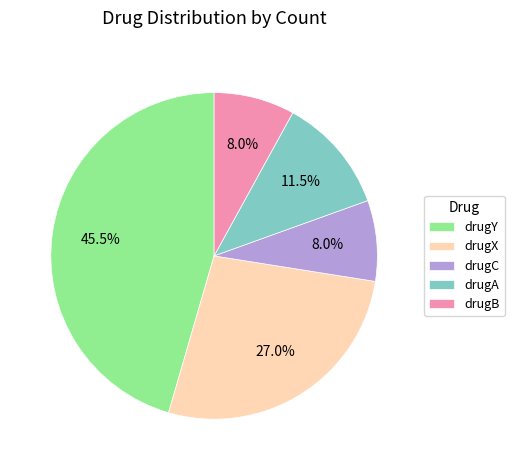

Is there any slice that represents more than half of the pie?

No